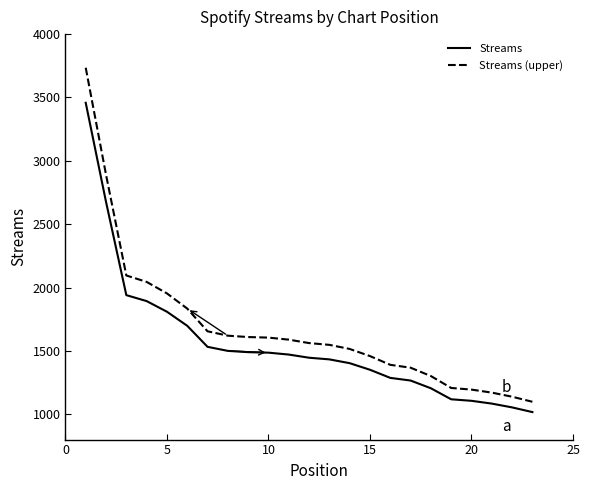

True or false: Streams (upper) and Streams intersect in this chart.

False